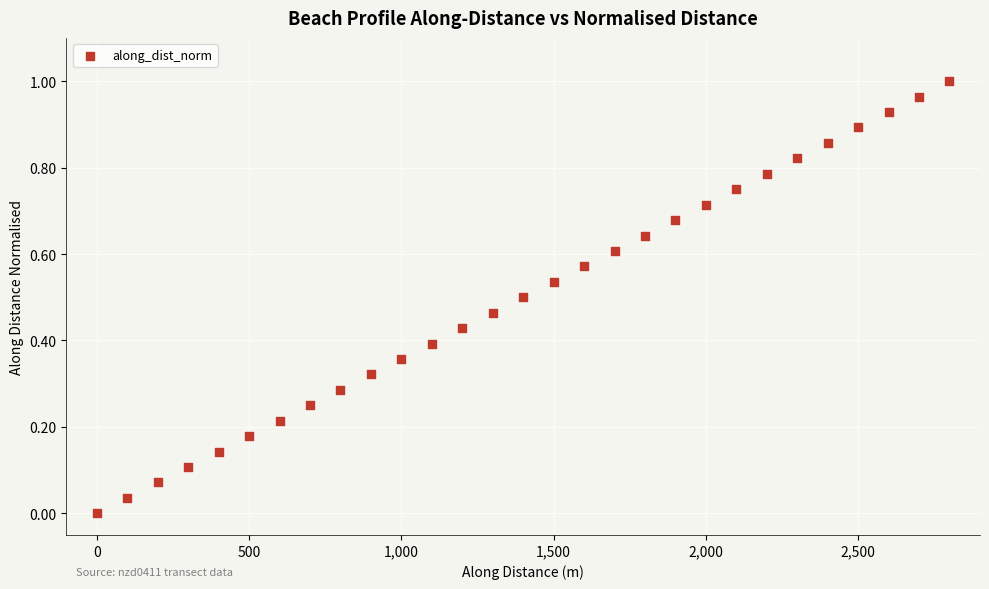

What is the range of X values (max minus min)?

2799.8